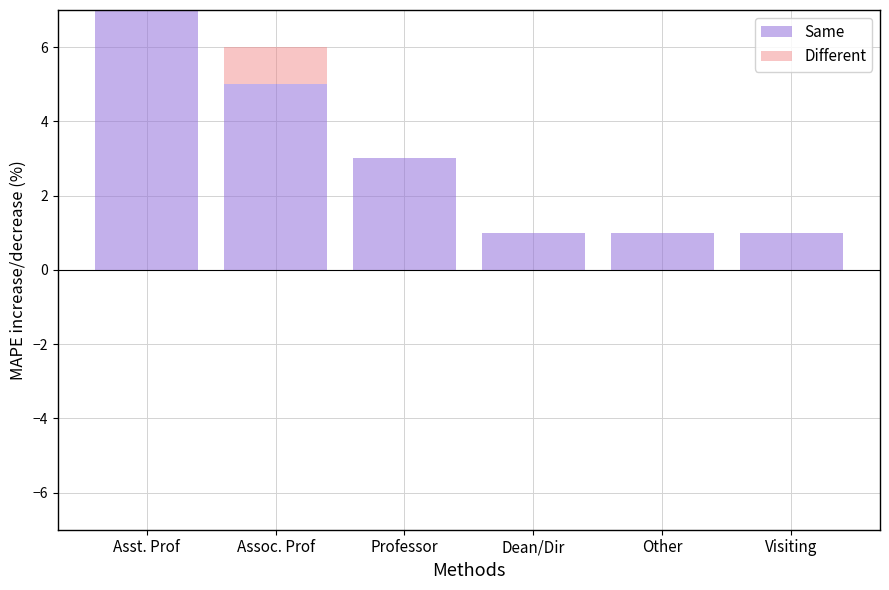

How many data points in Different are above 0?

2